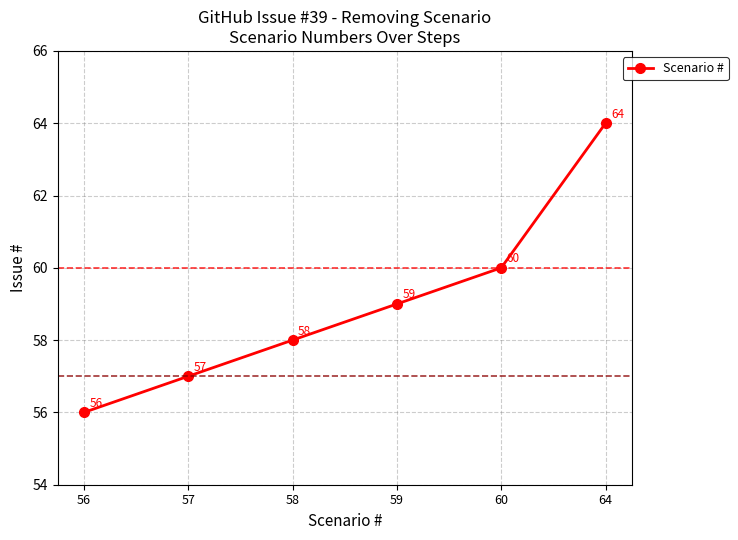

The chart shows a value of 59 at 59. True or false?

True